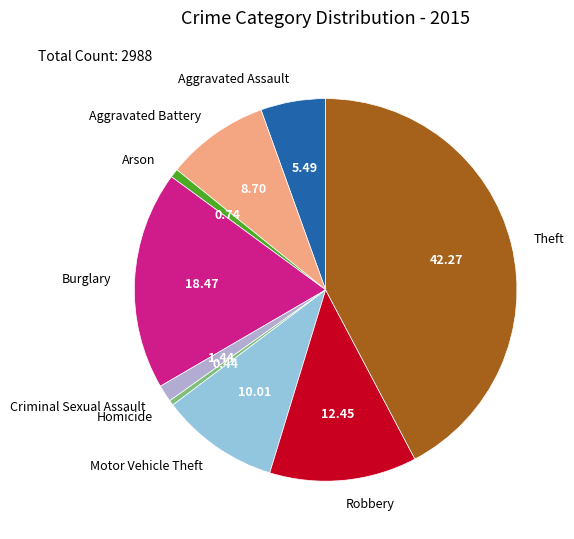

True or false: Criminal Sexual Assault accounts for 1% of the total.

True